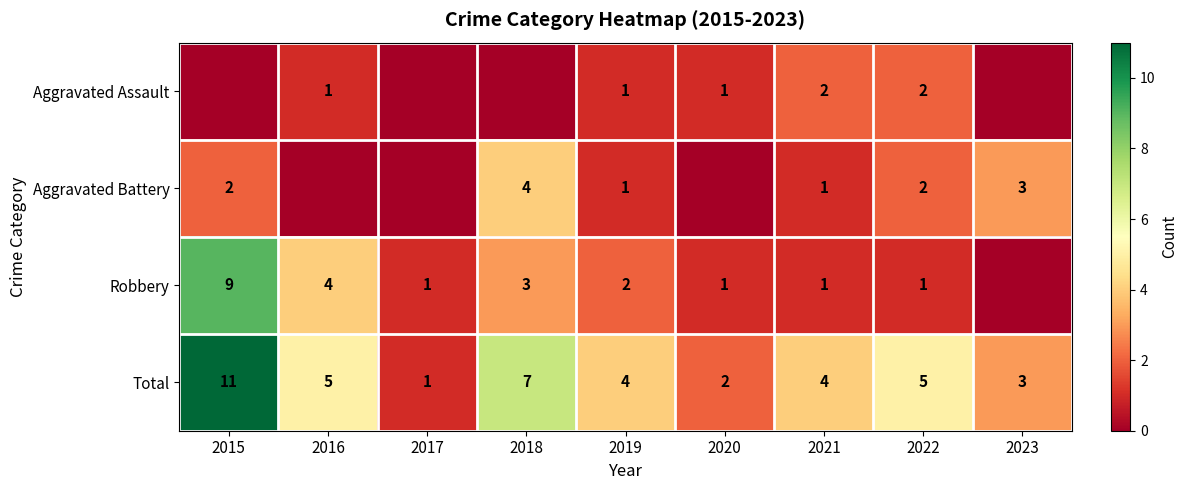

Is it true that Total equals 2 at 2016?

False